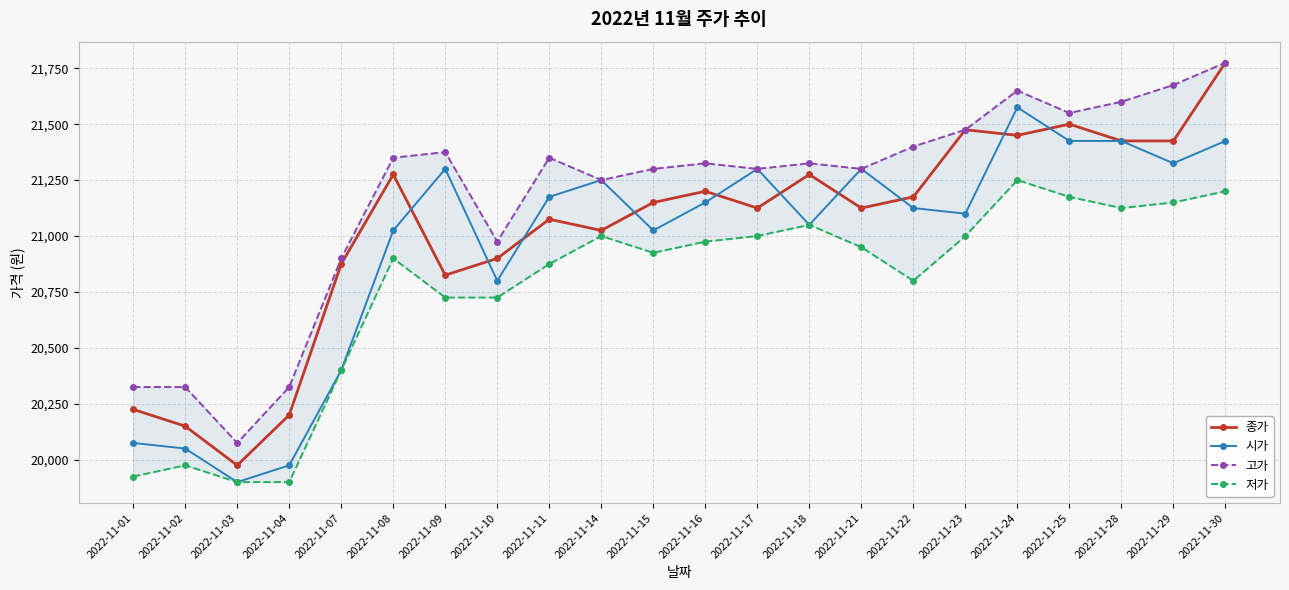

True or false: 저가 and 고가 intersect in this chart.

False